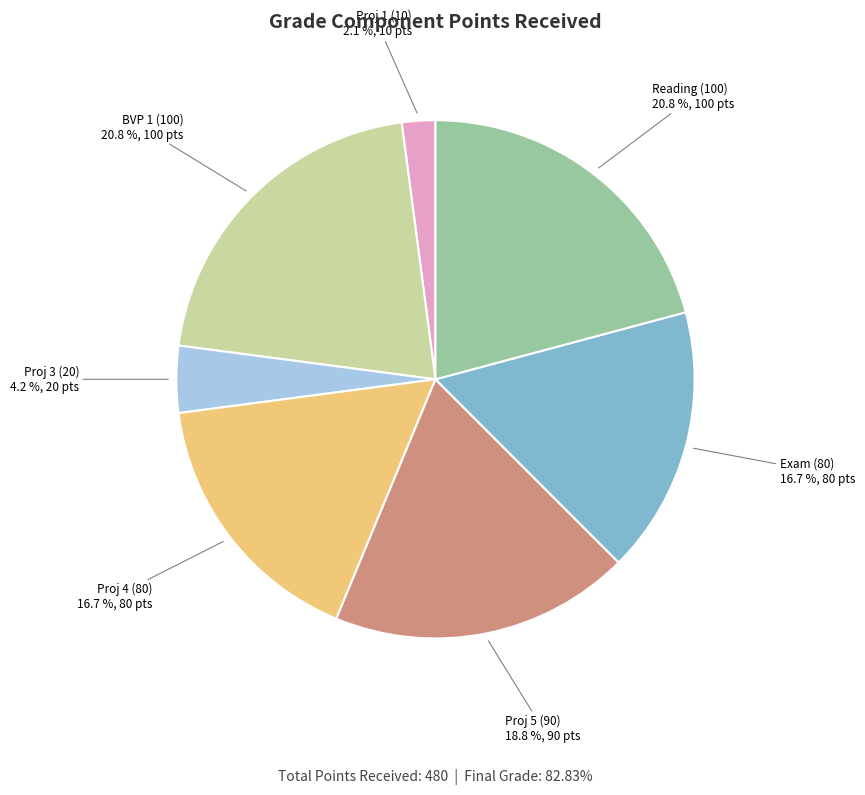

Which slice is the smallest?

Proj 1 (10)